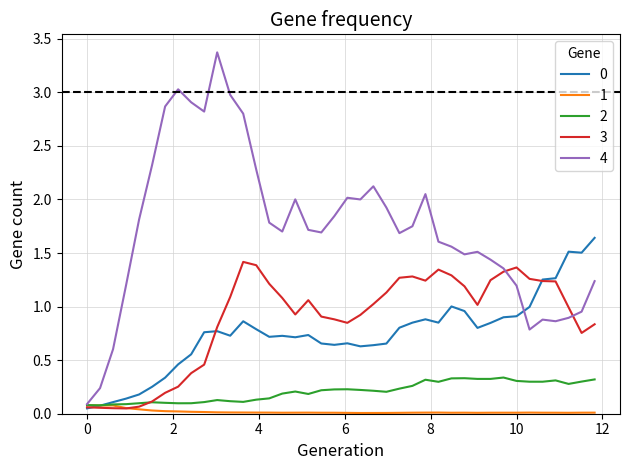

Which series has the widest spread of values?

4